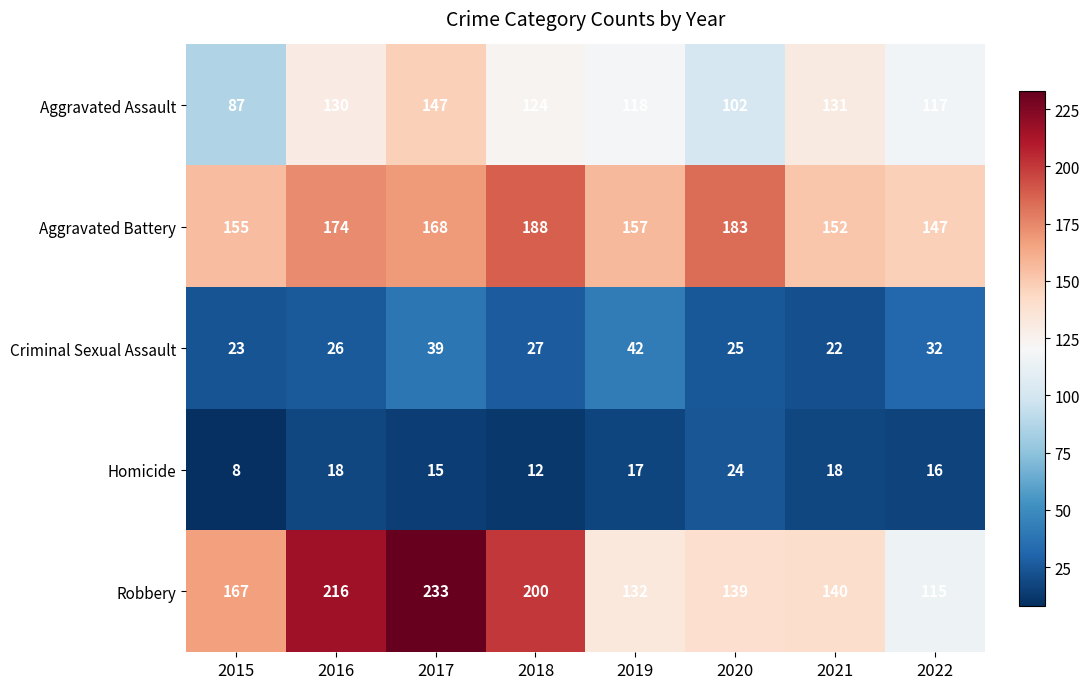

What is the approximate value of Aggravated Assault at 2022, to the nearest 5?

115